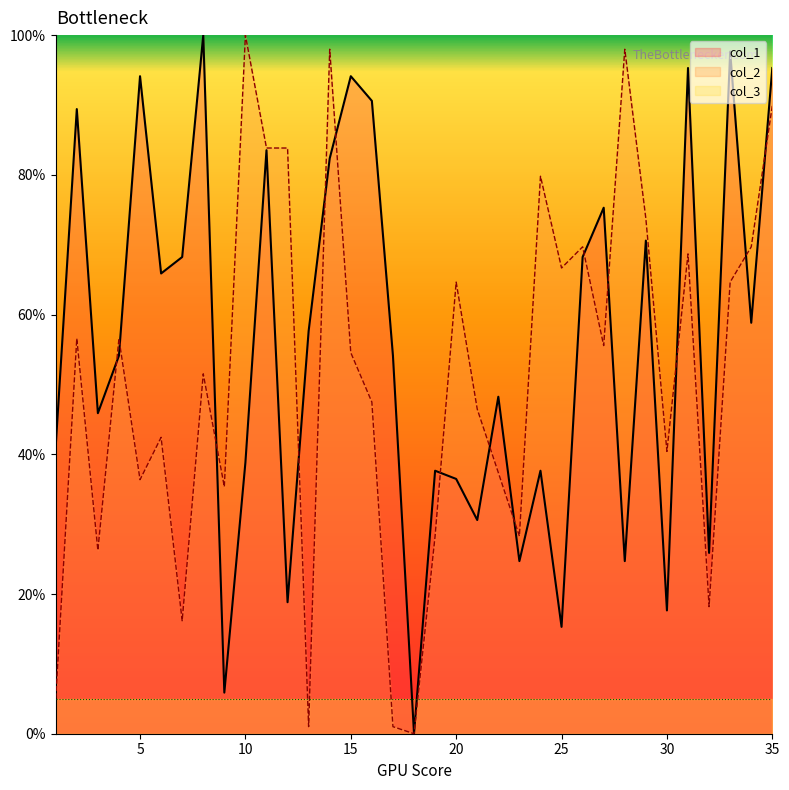

Does the chart display data point markers on the line(s)?

No